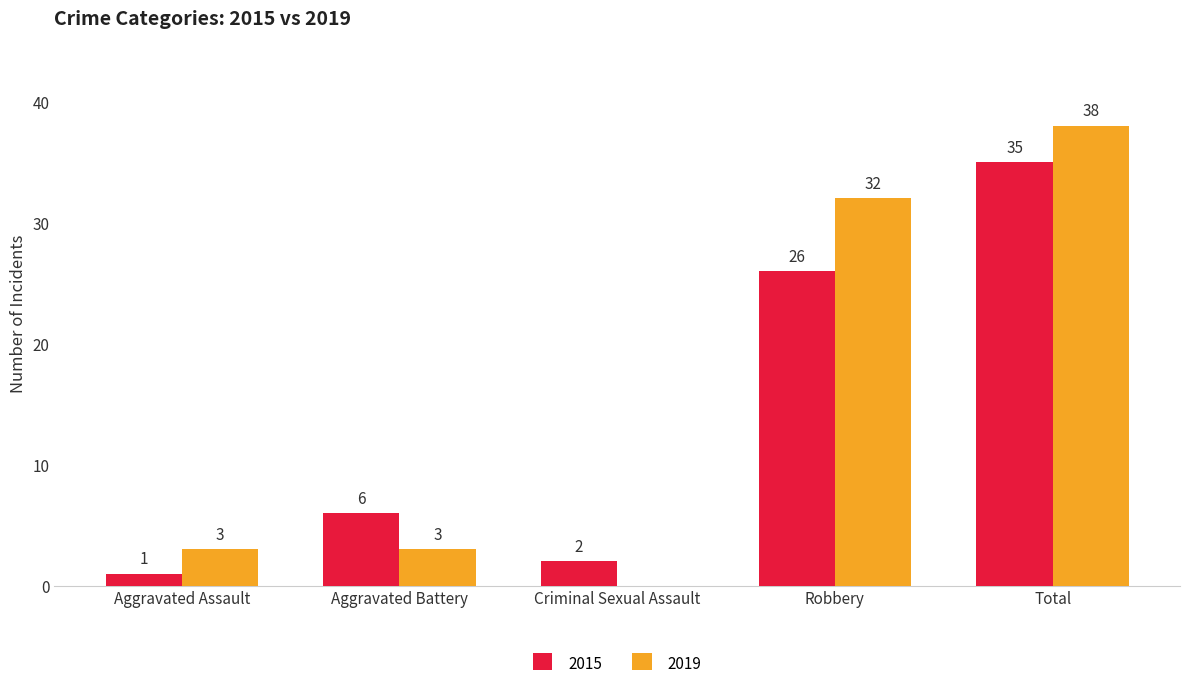

How many values in 2019 are above zero?

4